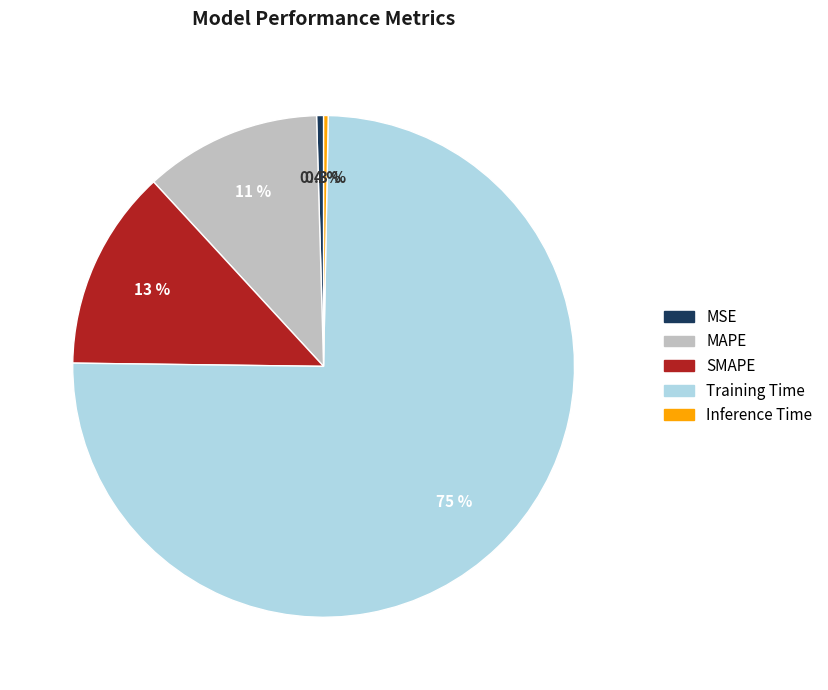

Which slice is the largest?

Training Time